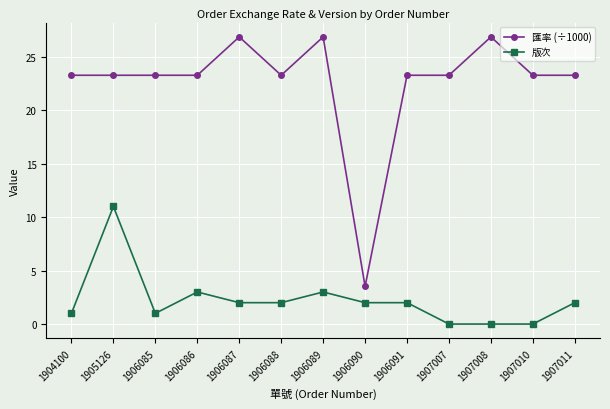

What is the maximum value shown in the chart?

26.9